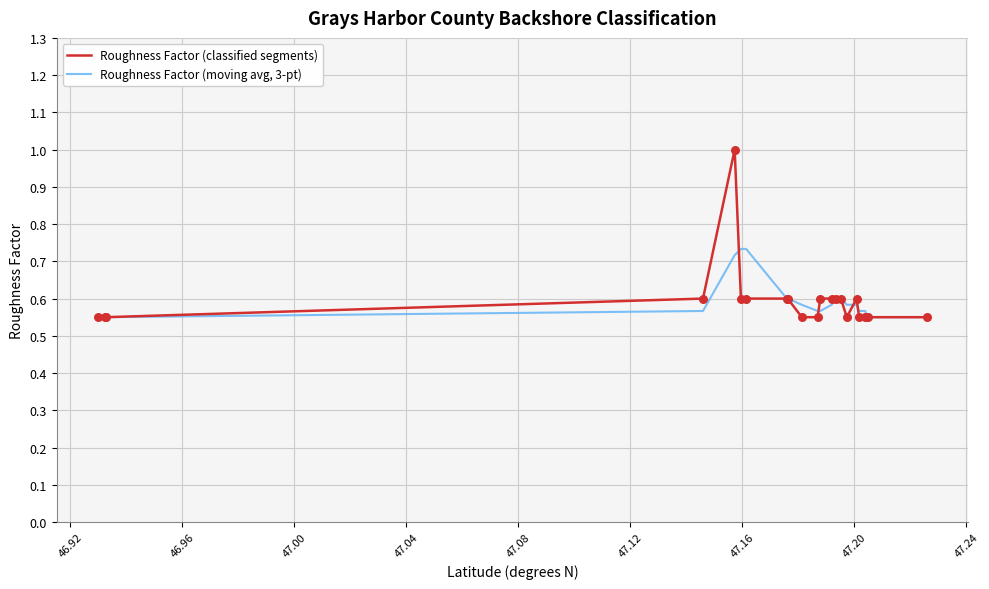

Which series has the largest range (max minus min)?

Roughness Factor (classified segments)